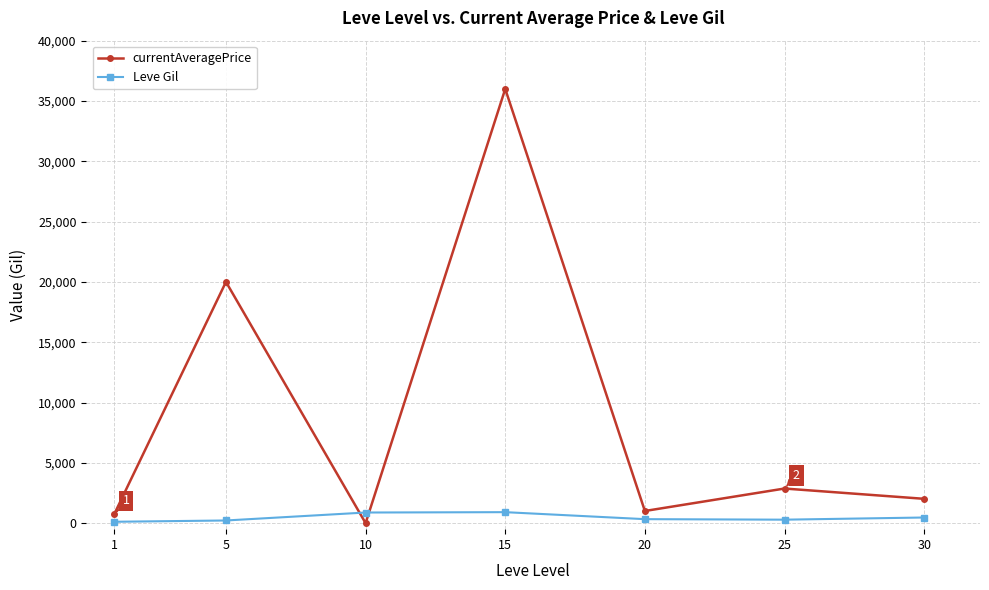

Which series changed the most between 15 and 25?

currentAveragePrice